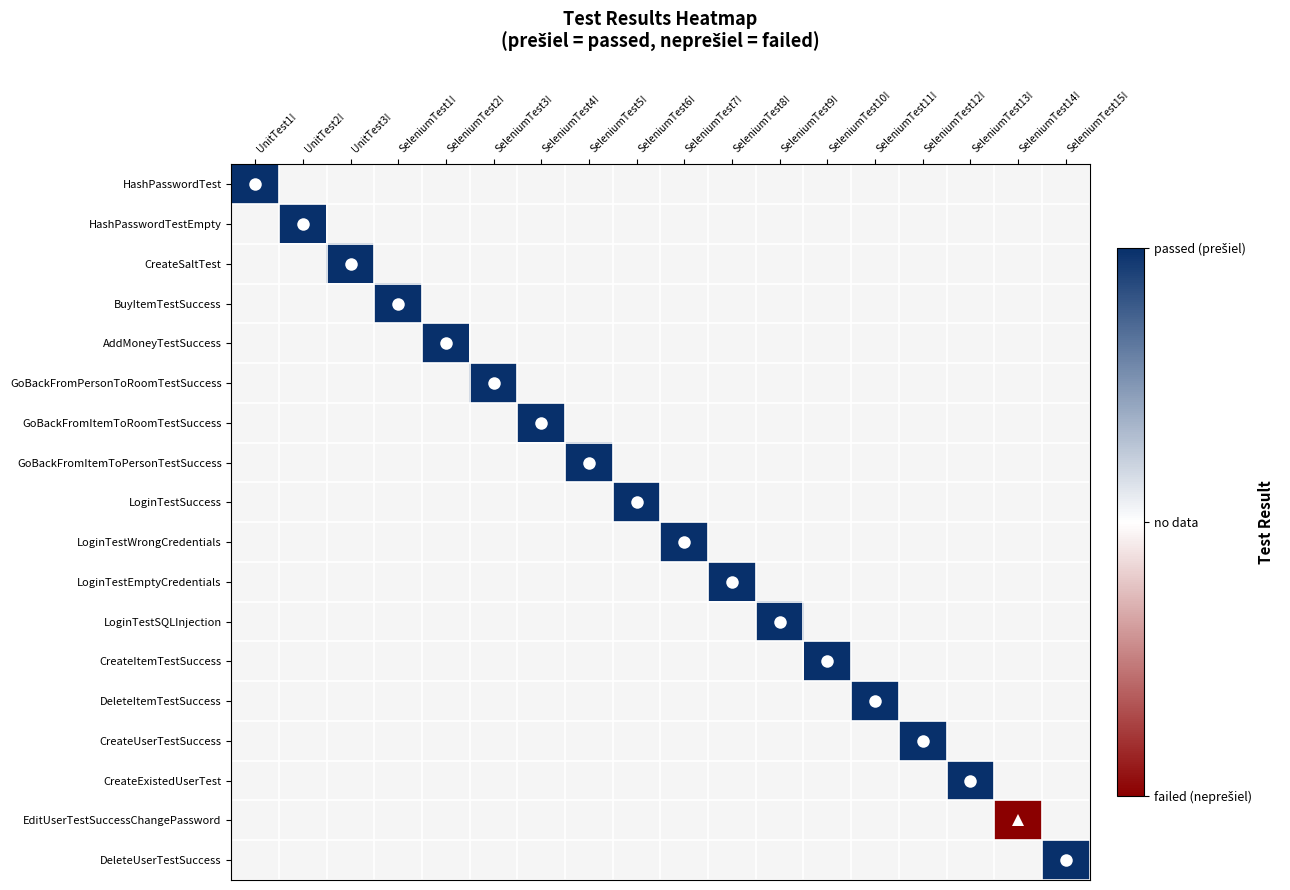

What is the minimum value shown in the chart?

-1.0